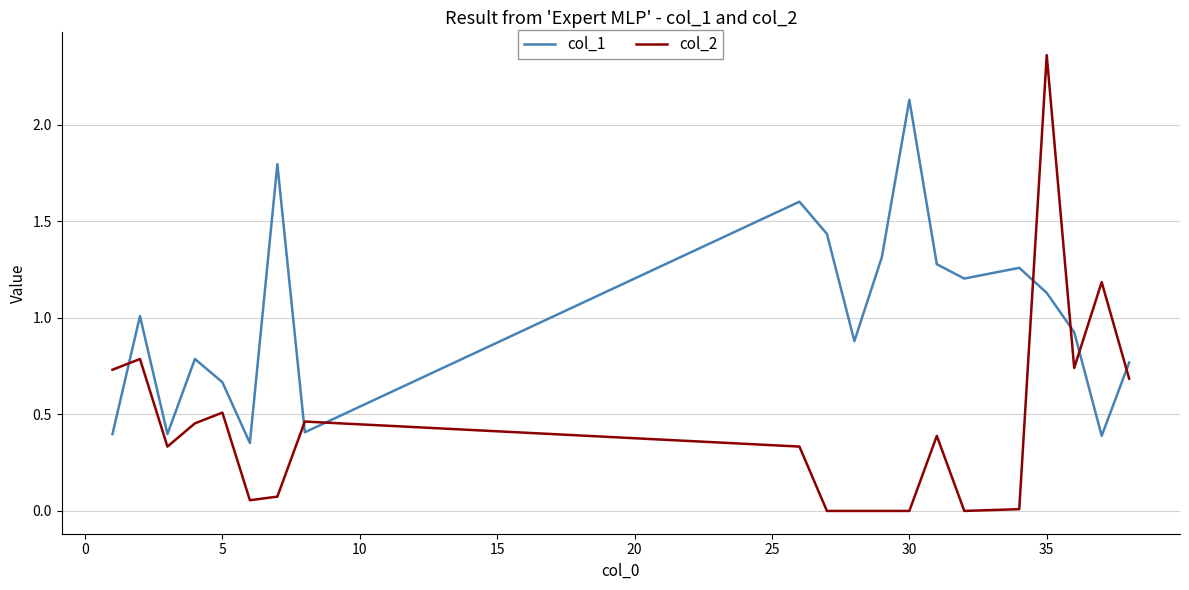

After their last crossing, which series has the higher values: col_2 or col_1?

col_1